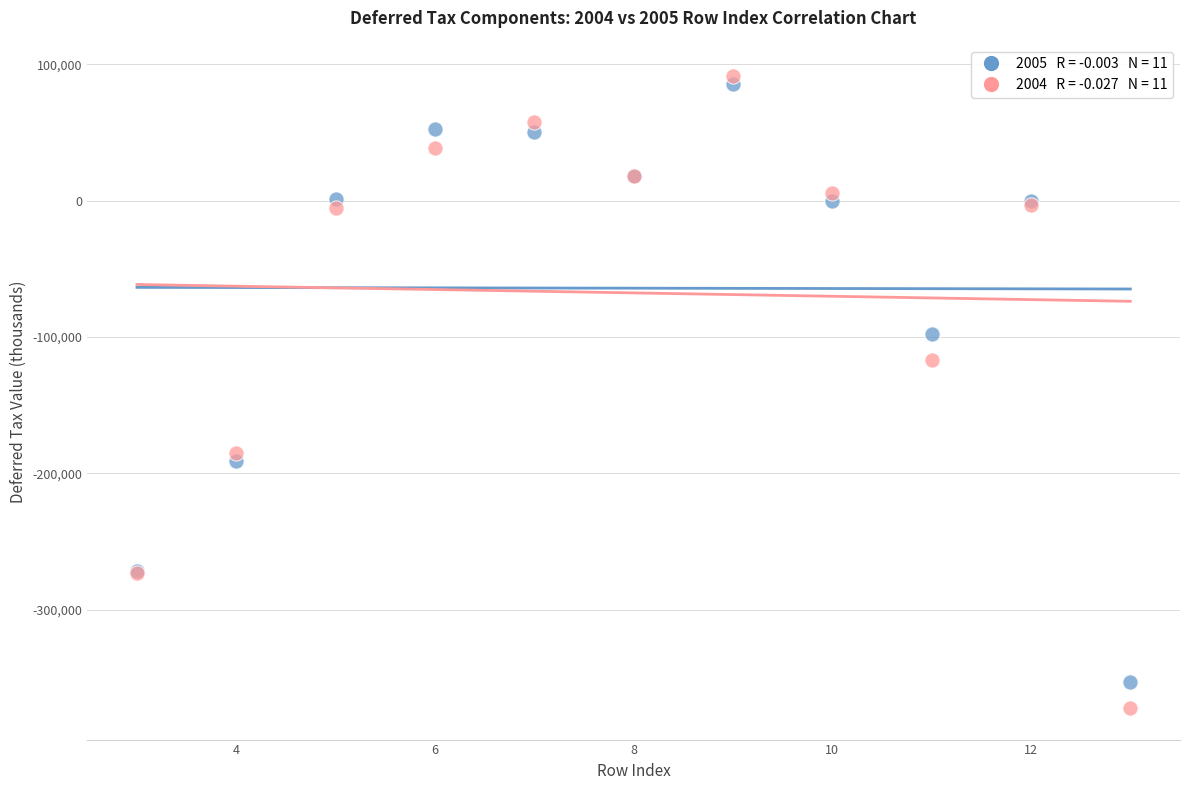

Across all series, what Y value is closest to -140487?

-116909